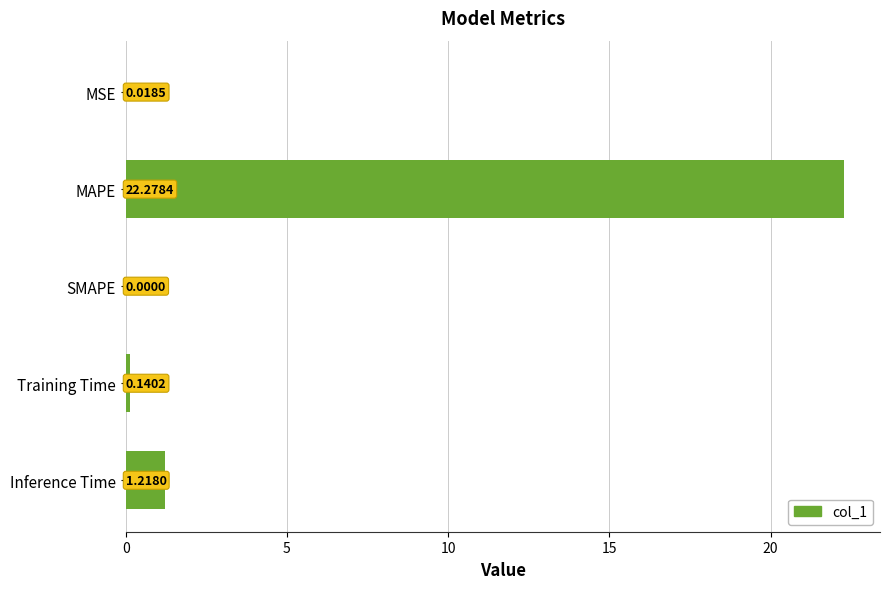

Where is the data nearest to the value 11?

Inference Time